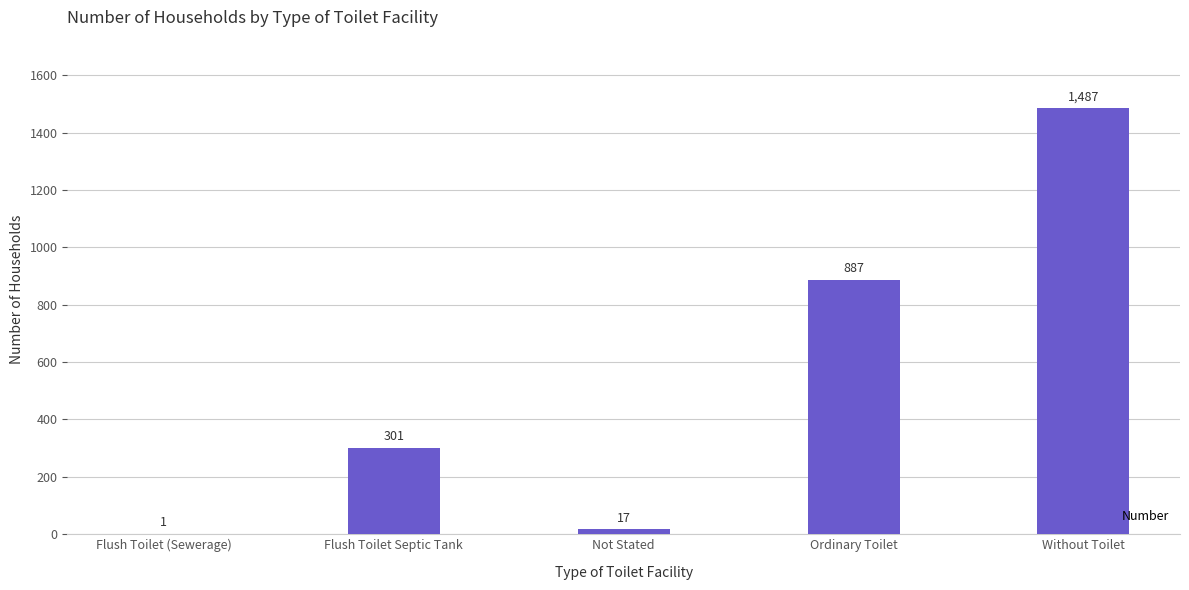

Between Not Stated and Flush Toilet Septic Tank, which is larger?

Flush Toilet Septic Tank